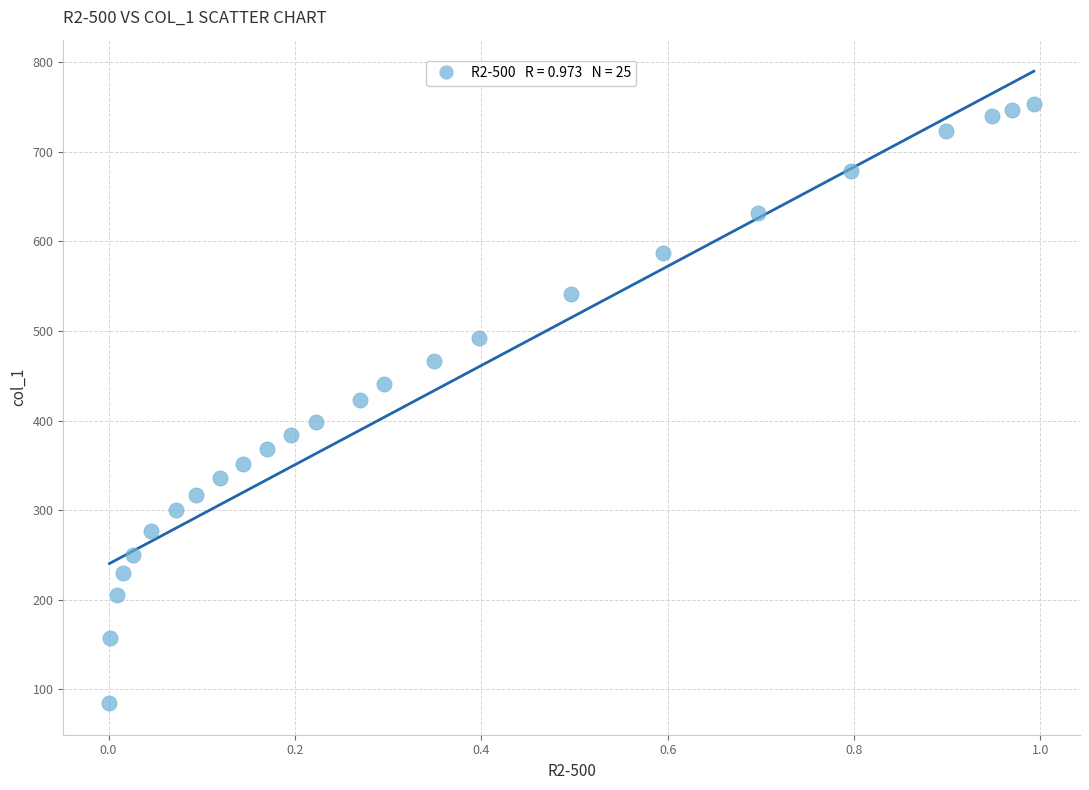

What is the range of Y values (max minus min)?

668.7